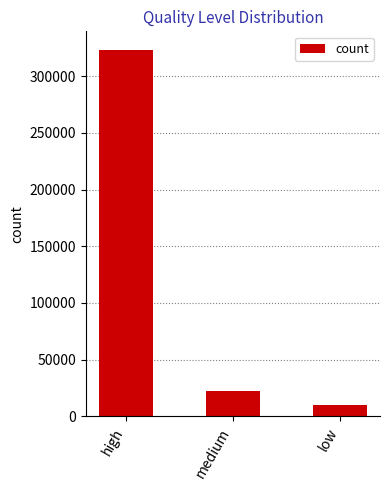

True or false: the data shows 9689 at low.

True